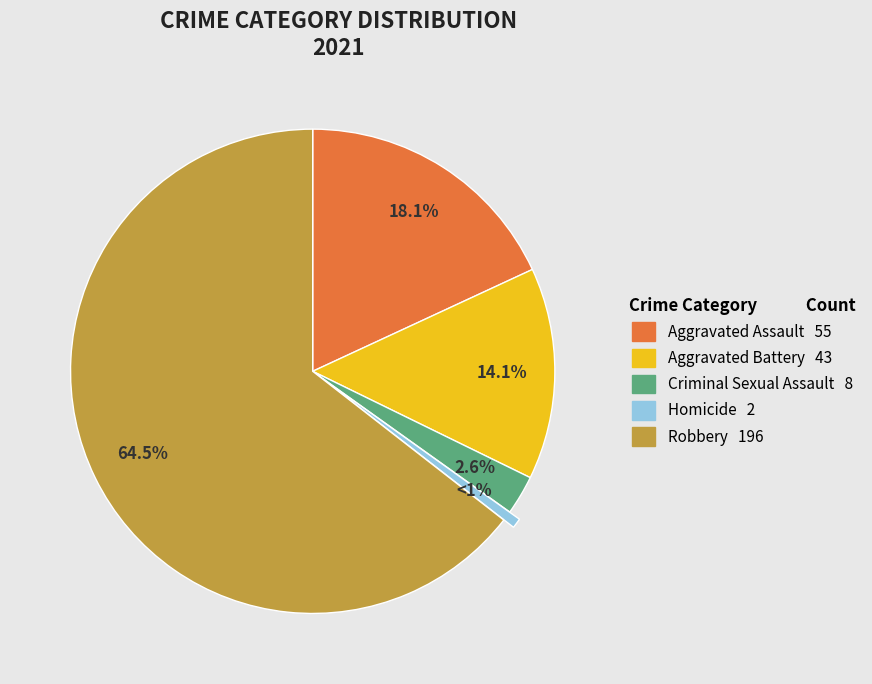

What is the ratio of the value at Robbery to the value at Aggravated Assault?

3.6